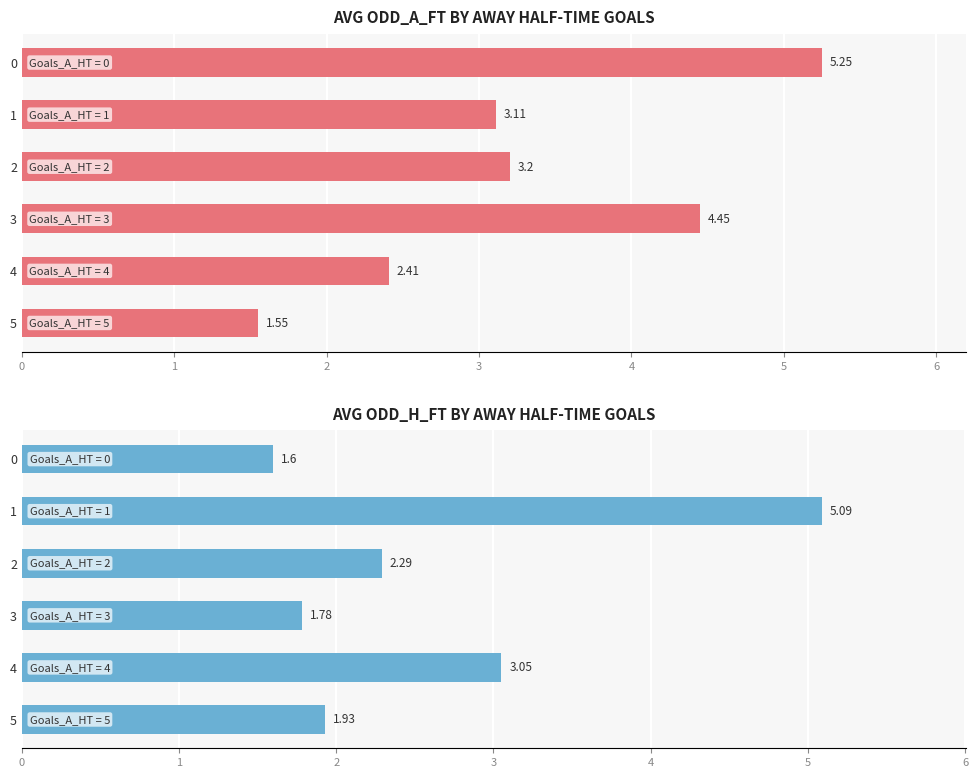

Reading left to right, transcribe all the data shown in this chart.

Avg Odd_A_FT: 0=5.2	1=3.1	2=3.2	3=4.5	4=2.4	5=1.6
Avg Odd_H_FT: 0=1.6	1=5.1	2=2.3	3=1.8	4=3.0	5=1.9